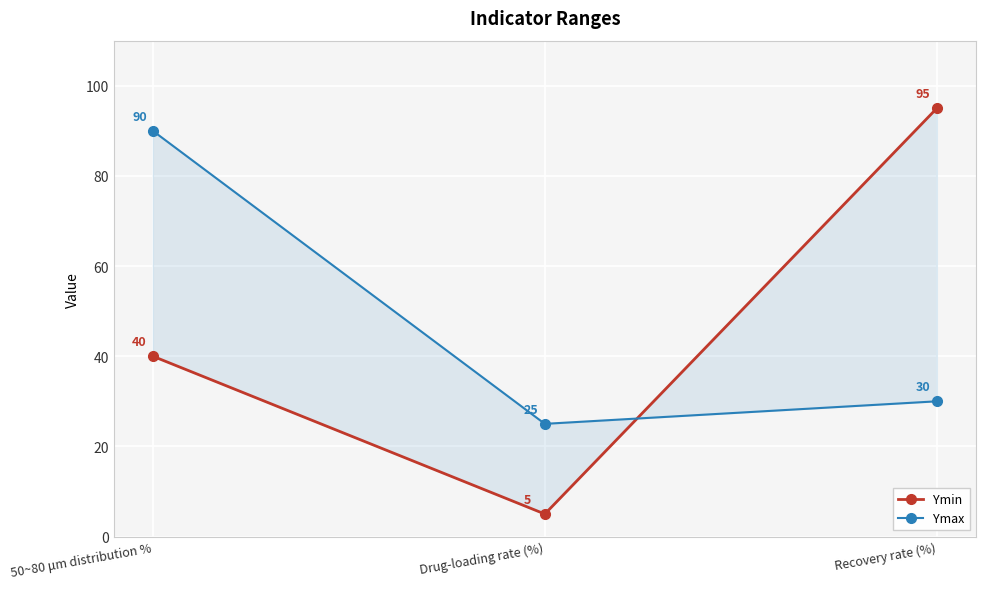

Is the value of Ymax at 50~80 μm distribution % greater than the value of Ymin at Drug-loading rate (%)?

Yes